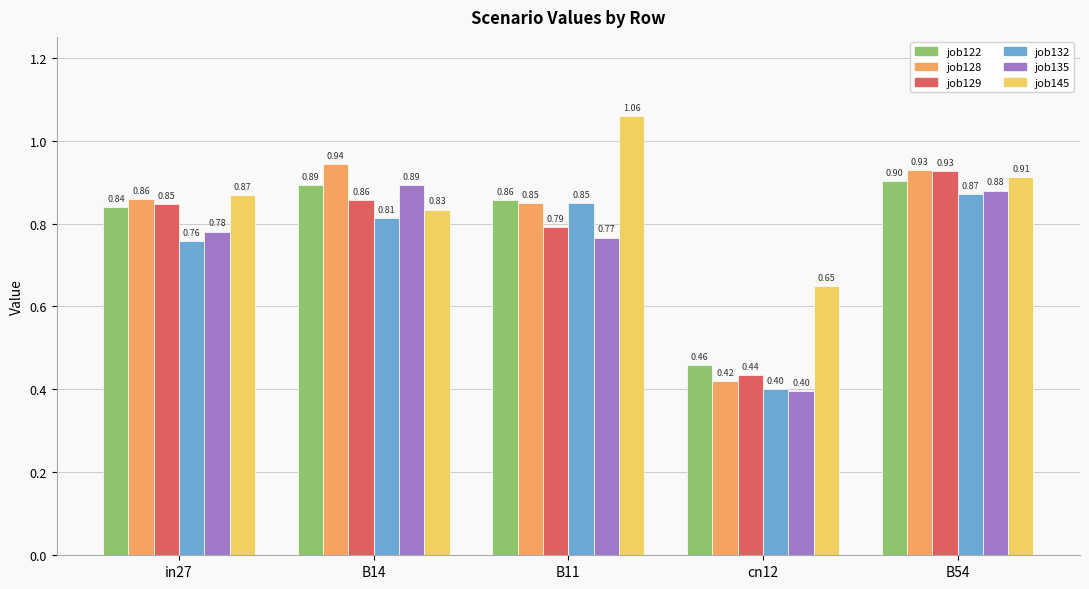

At which category is the sum across all series the highest?

B54